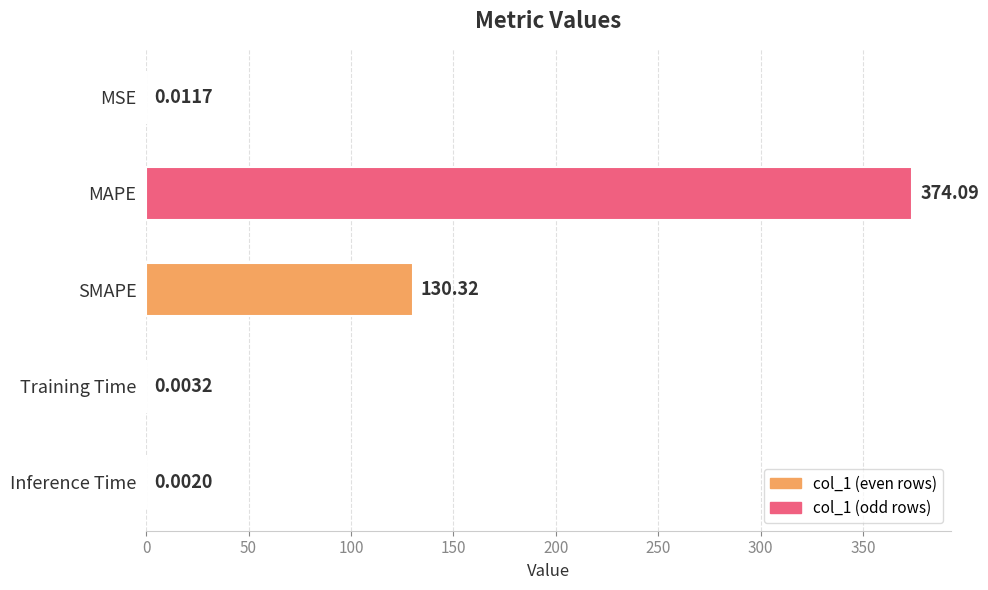

What is the greatest value displayed?

374.1